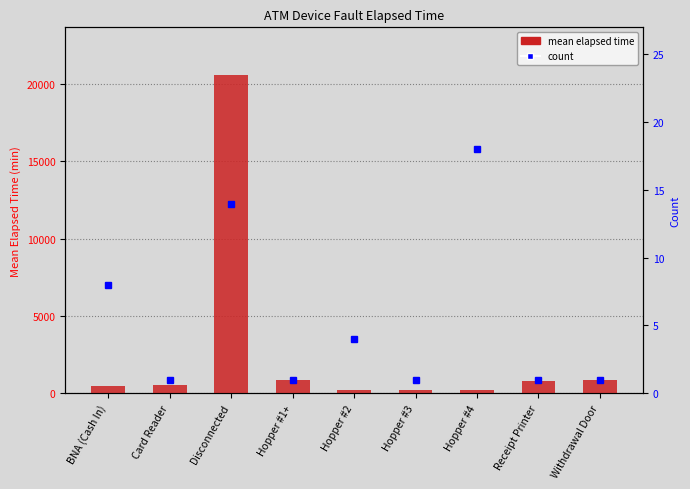

Is the value of count at BNA (Cash In) greater than the value of mean elapsed time at Hopper #1+?

No